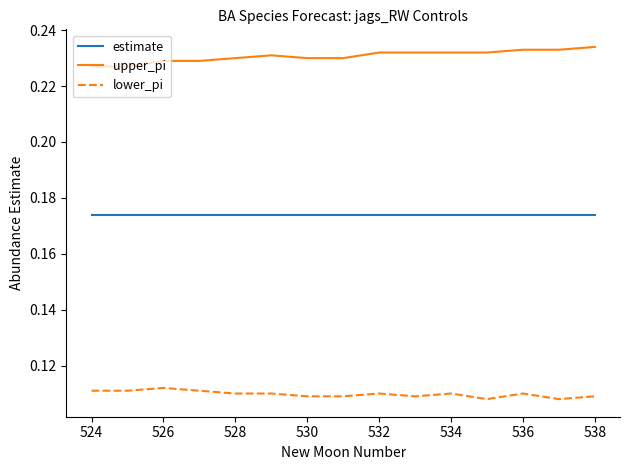

Which series has the largest total across all categories?

upper_pi